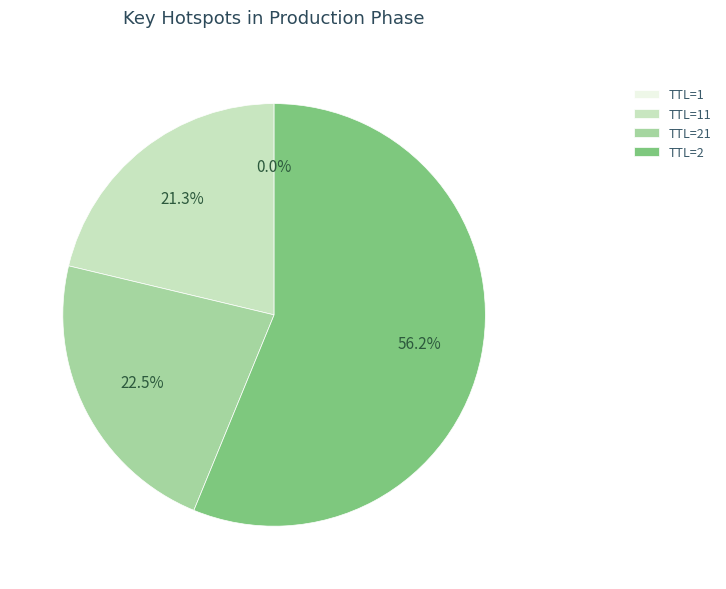

Combined, what portion of the pie is TTL=21 and TTL=2?

78.7%